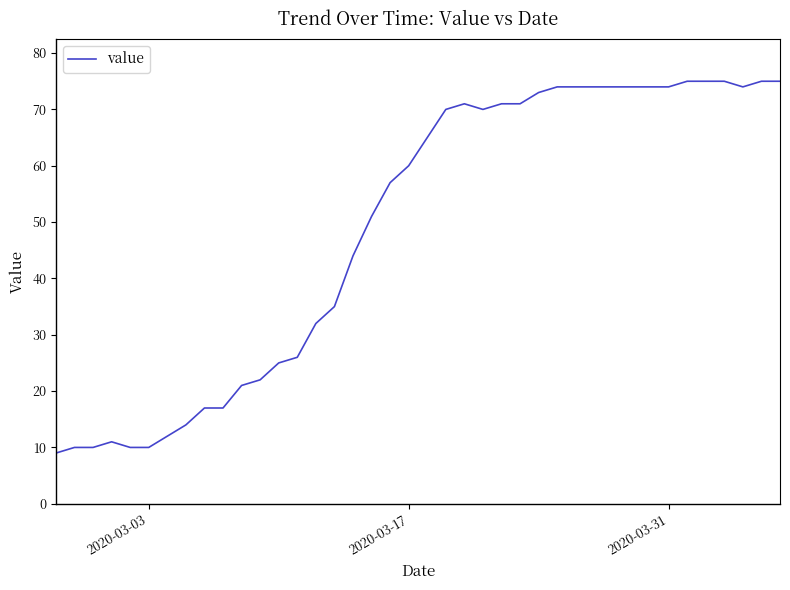

What is the maximum value shown in the chart?

75